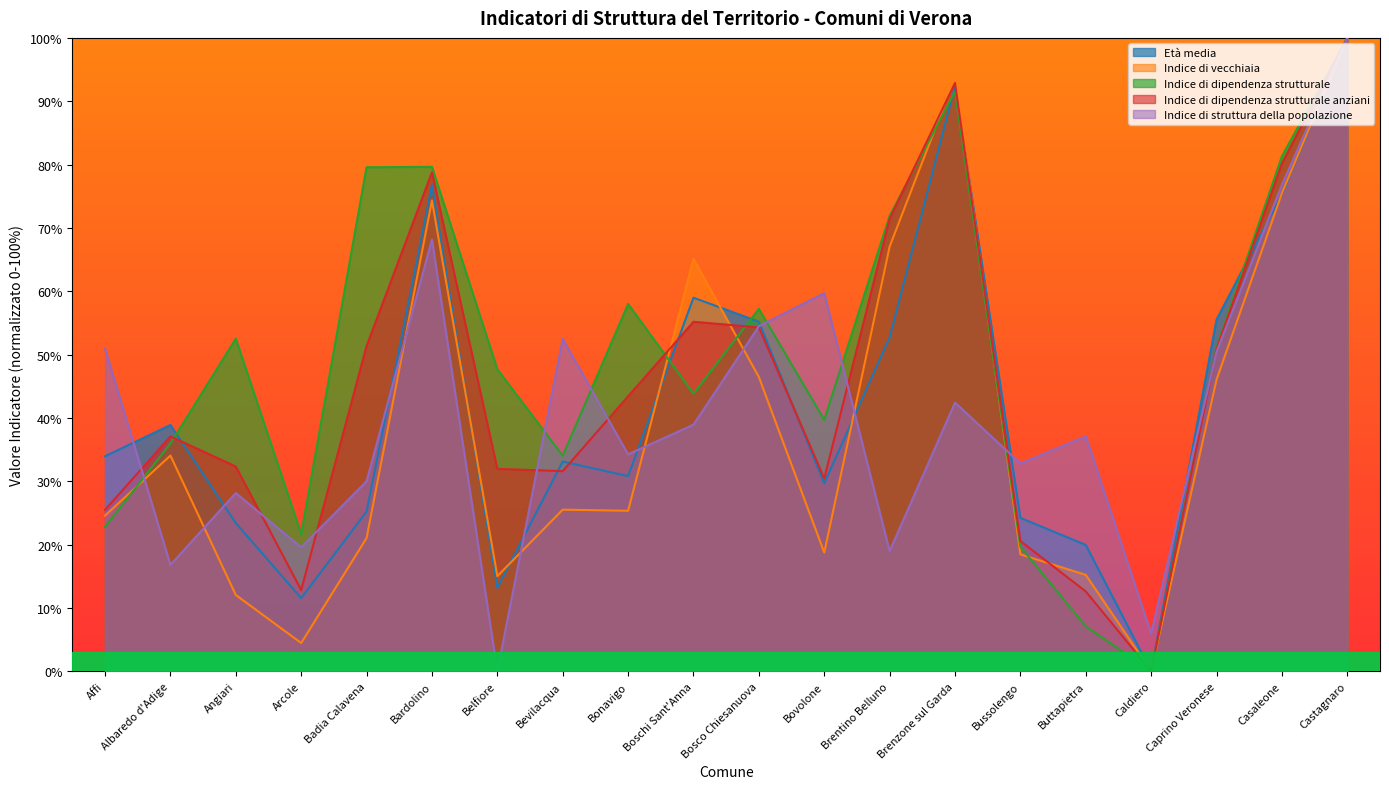

What is the sum of the Indice di dipendenza strutturale anziani values at Bovolone and Arcole?

43.3